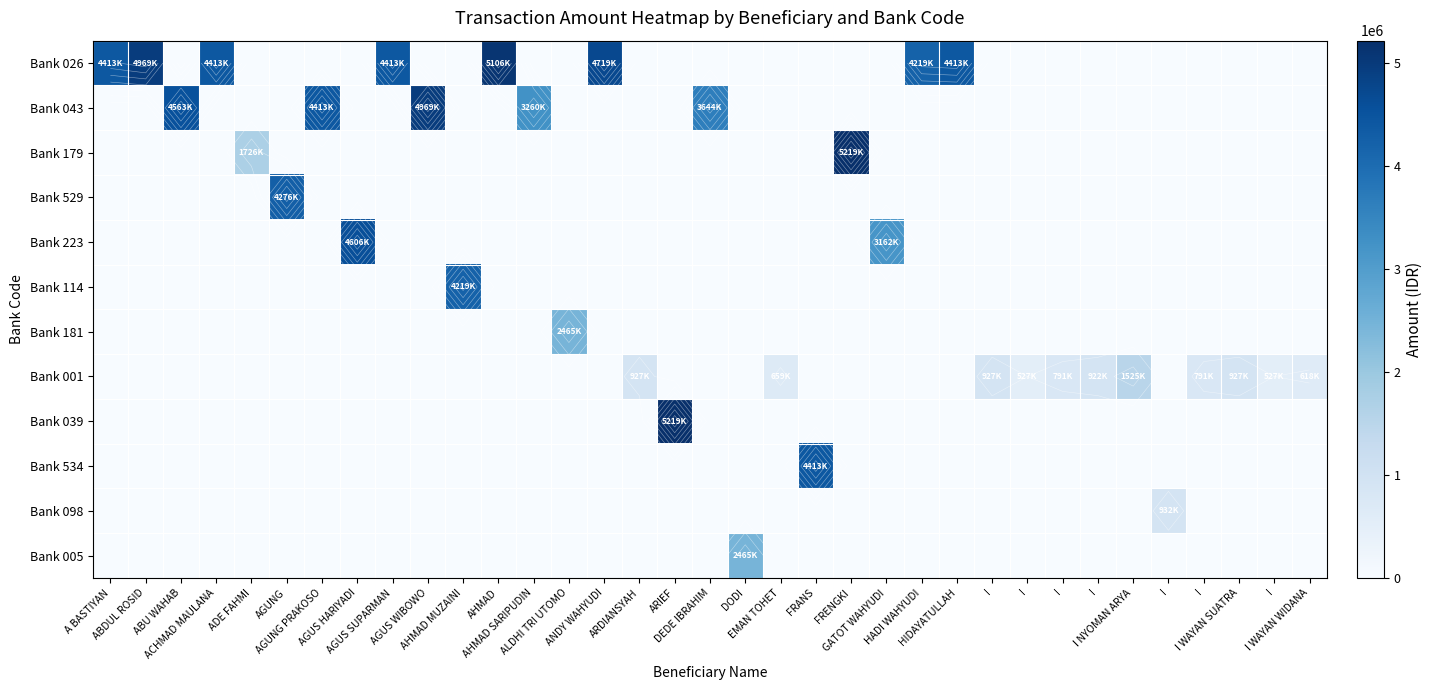

At which label is Bank 001 closest to 762698?

I